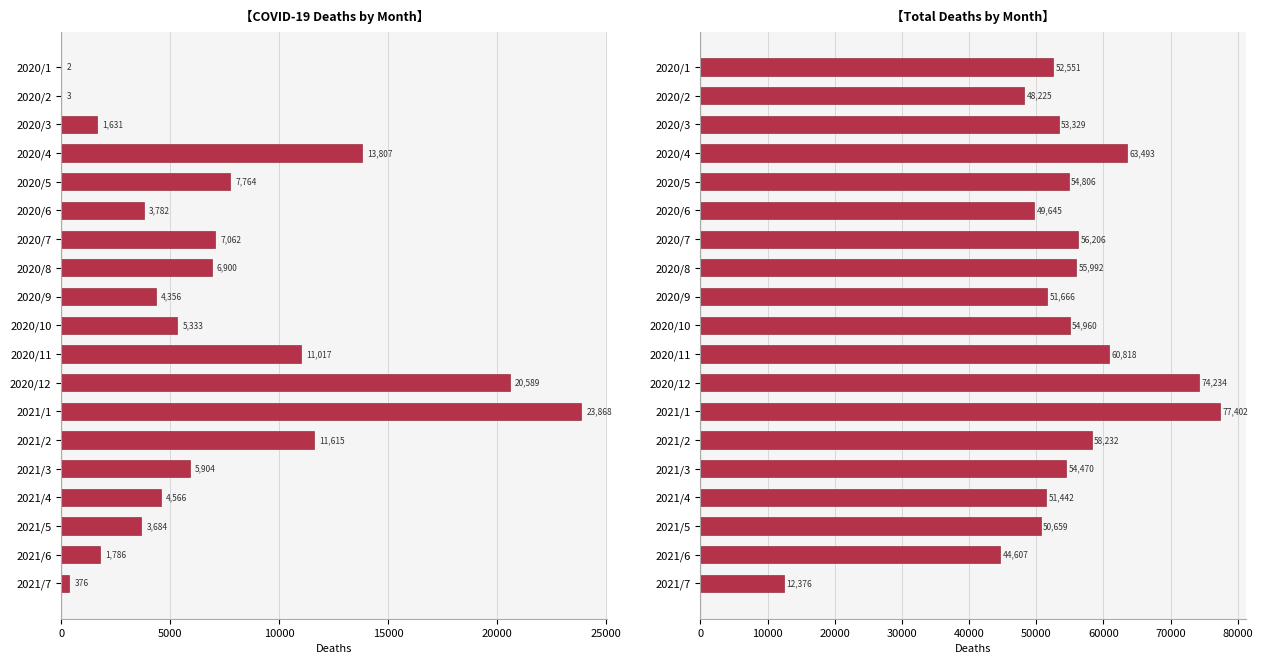

What position from the left is 2020/8?

8